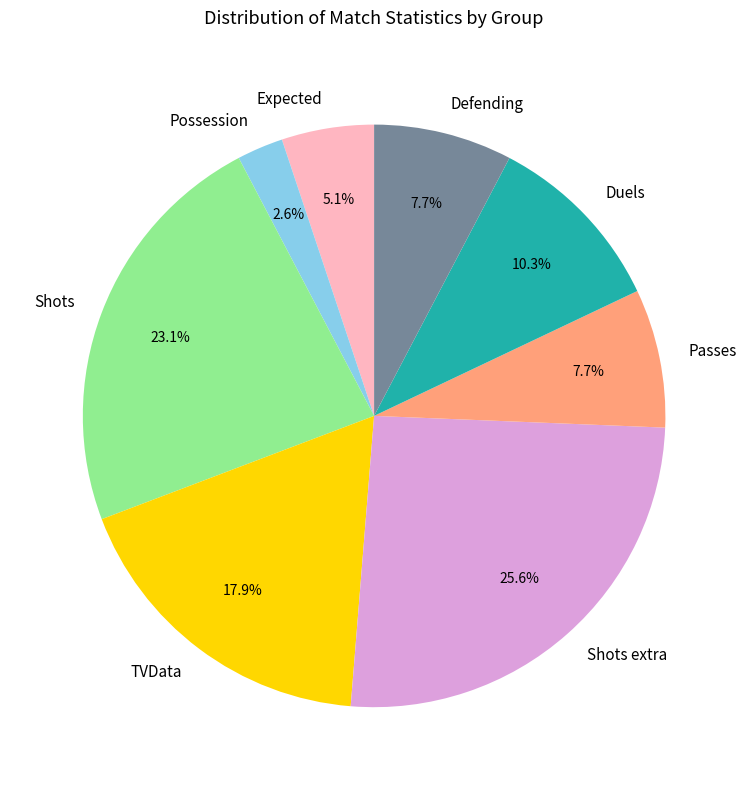

Do Expected and Possession together represent more than half of the pie?

No